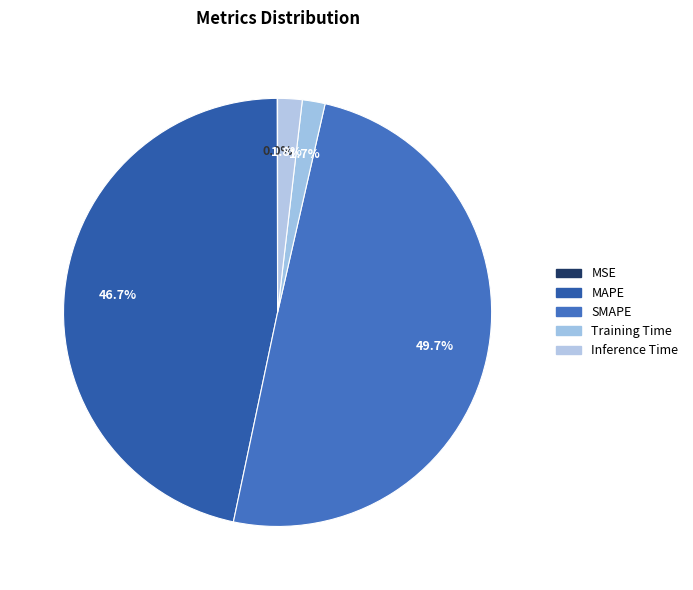

Is Training Time the majority of the pie?

No